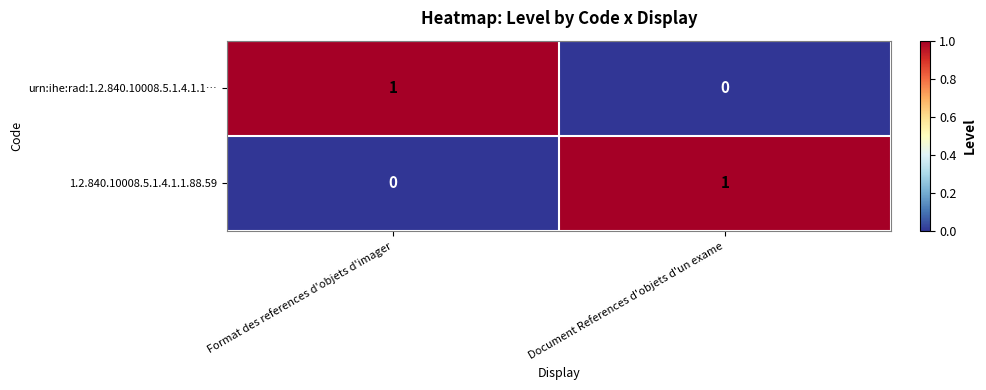

Which category has the highest value in the 1.2.840.10008.5.1.4.1.1.88.59 series?

Document References d'objets d'un exame